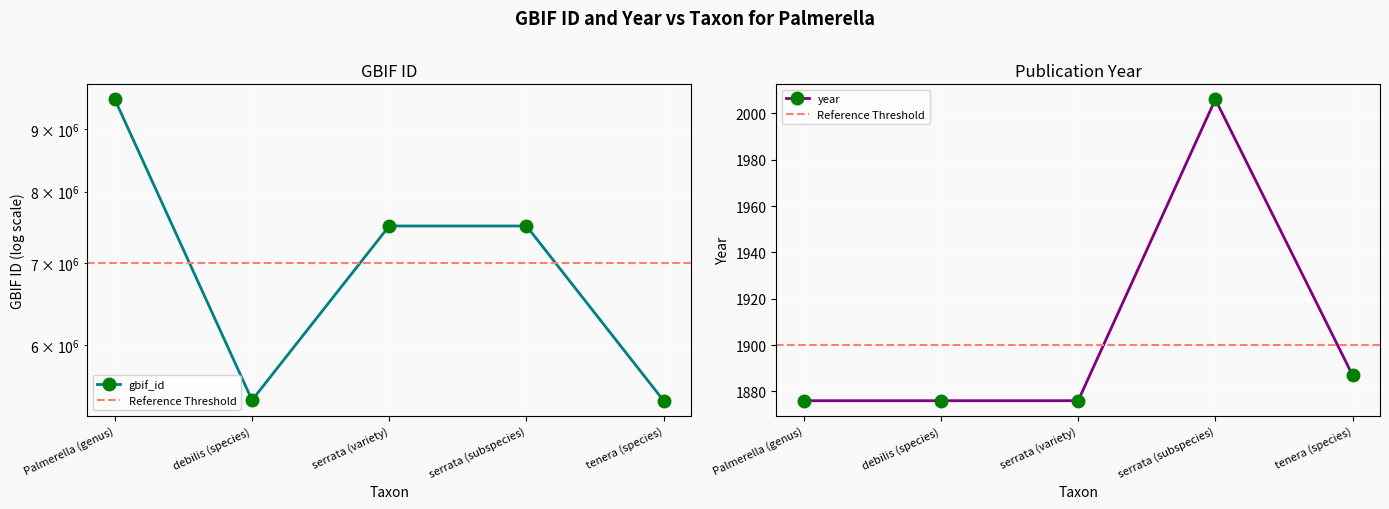

At which category is the sum across all series the highest?

Palmerella (genus)